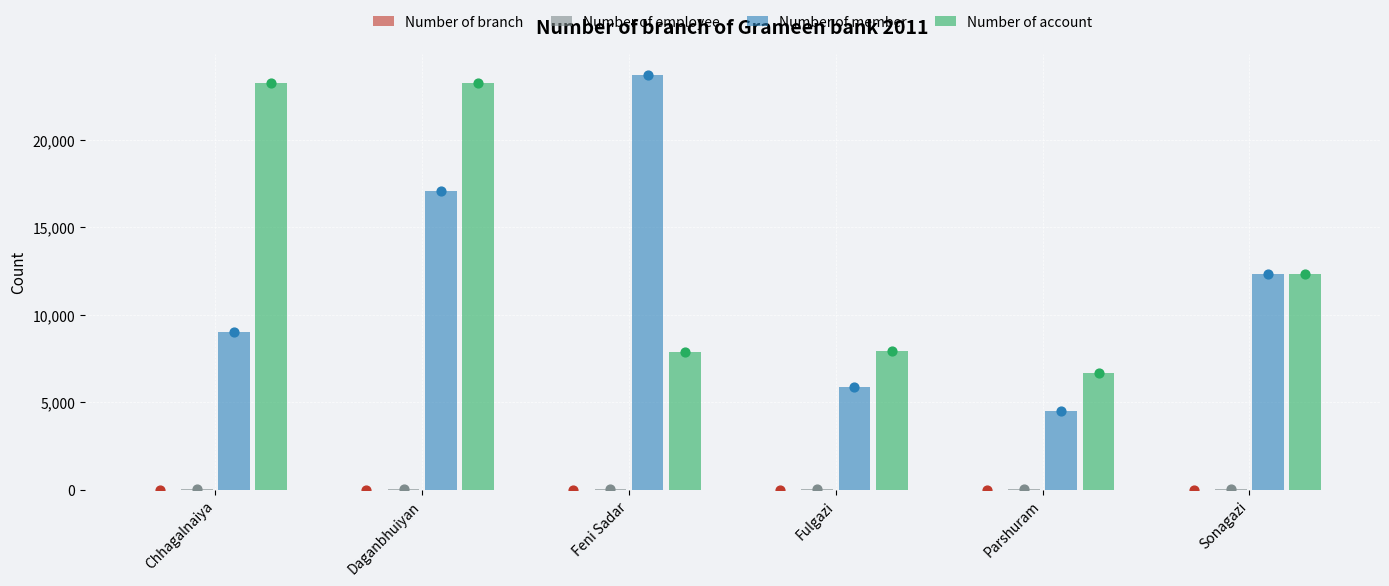

Is the value of Number of member at Chhagalnaiya greater than the value of Number of employee at Parshuram?

Yes